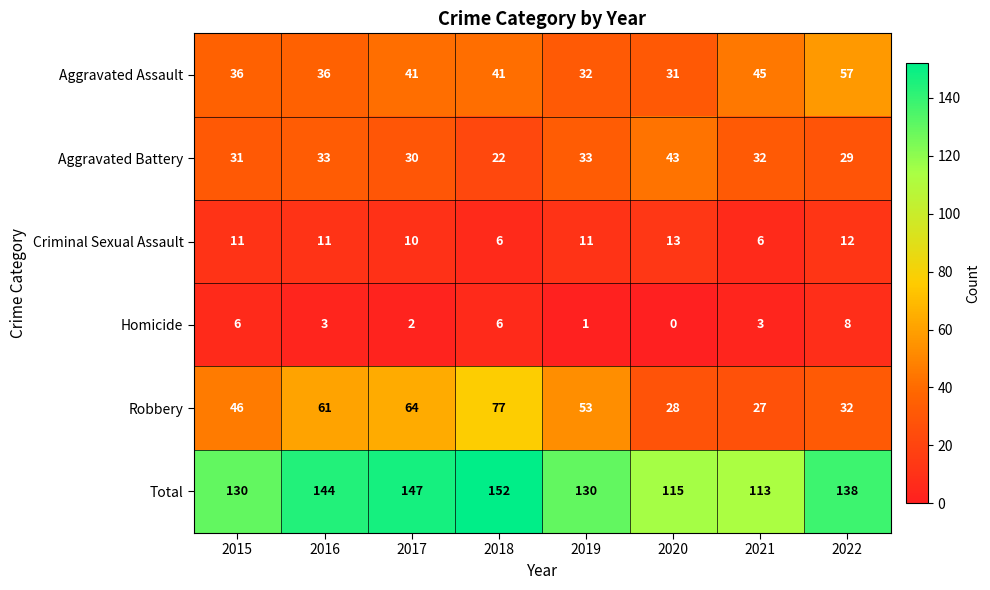

At which label does Aggravated Battery reach its peak?

2020